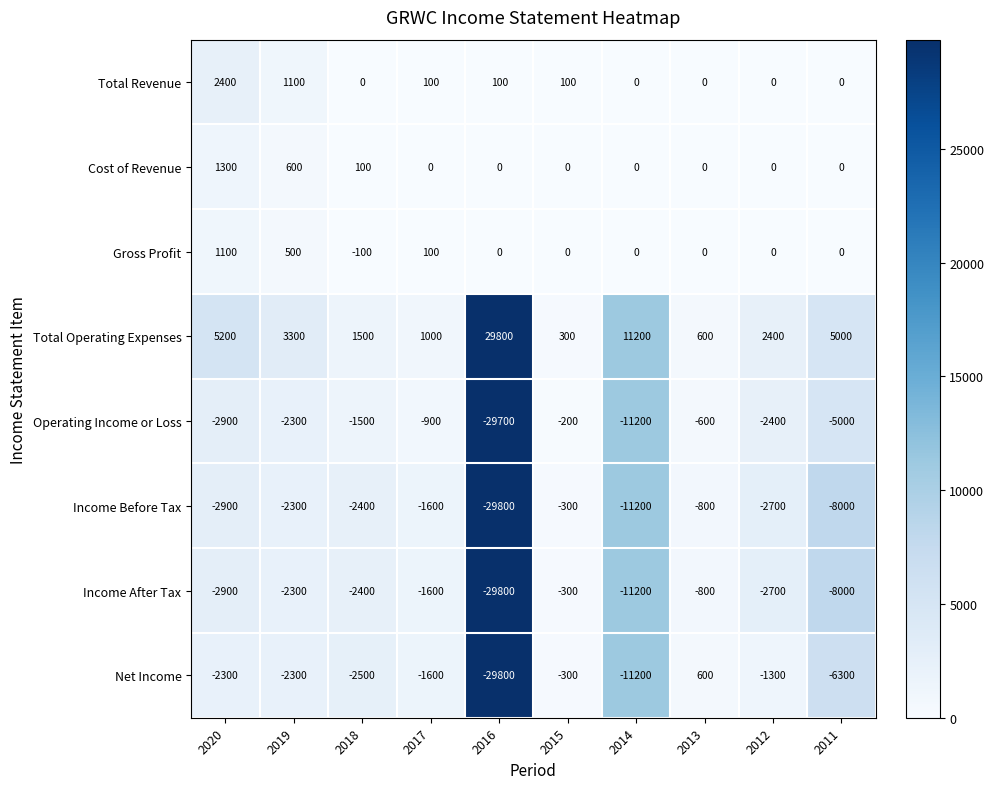

Rank the categories by Total Operating Expenses value from highest to lowest.

2016, 2014, 2020, 2011, 2019, 2012, 2018, 2017, 2013, 2015